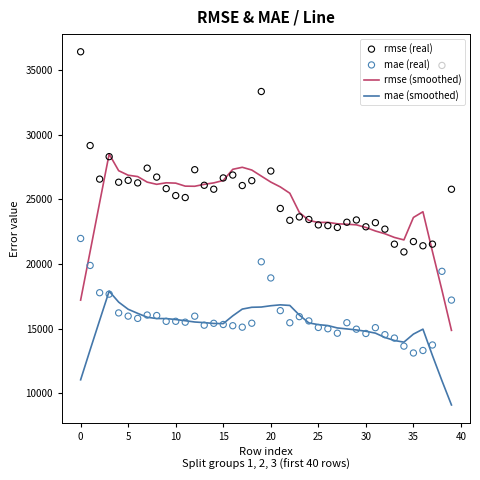

True or false: mae (smoothed) and rmse (smoothed) intersect in this chart.

False